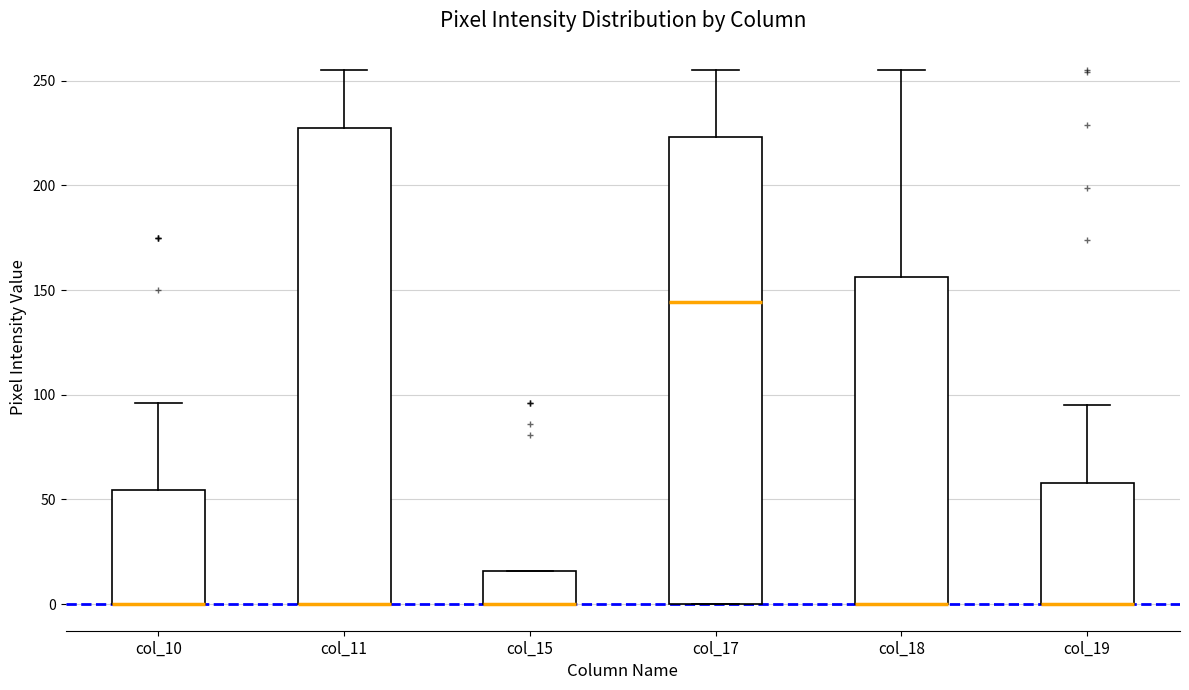

Where is the lower edge of the box for col_18 on the y-axis? The values are not printed on the chart, so give them approximately, as read against the axis.

0